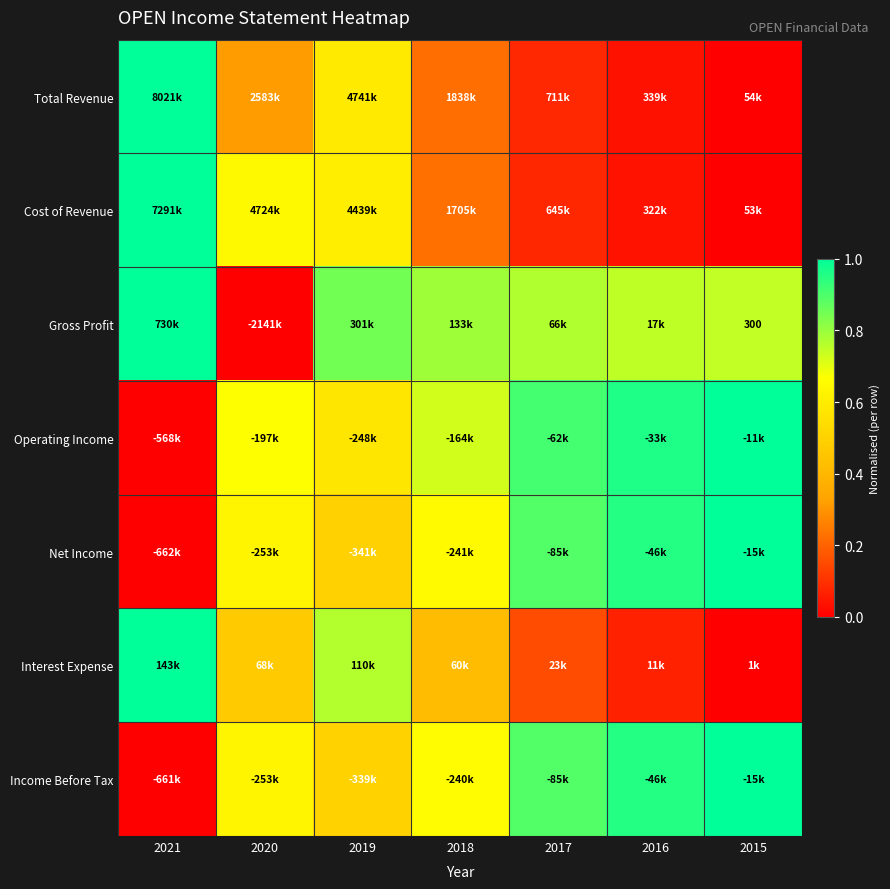

Count the number of categories in the chart.

7